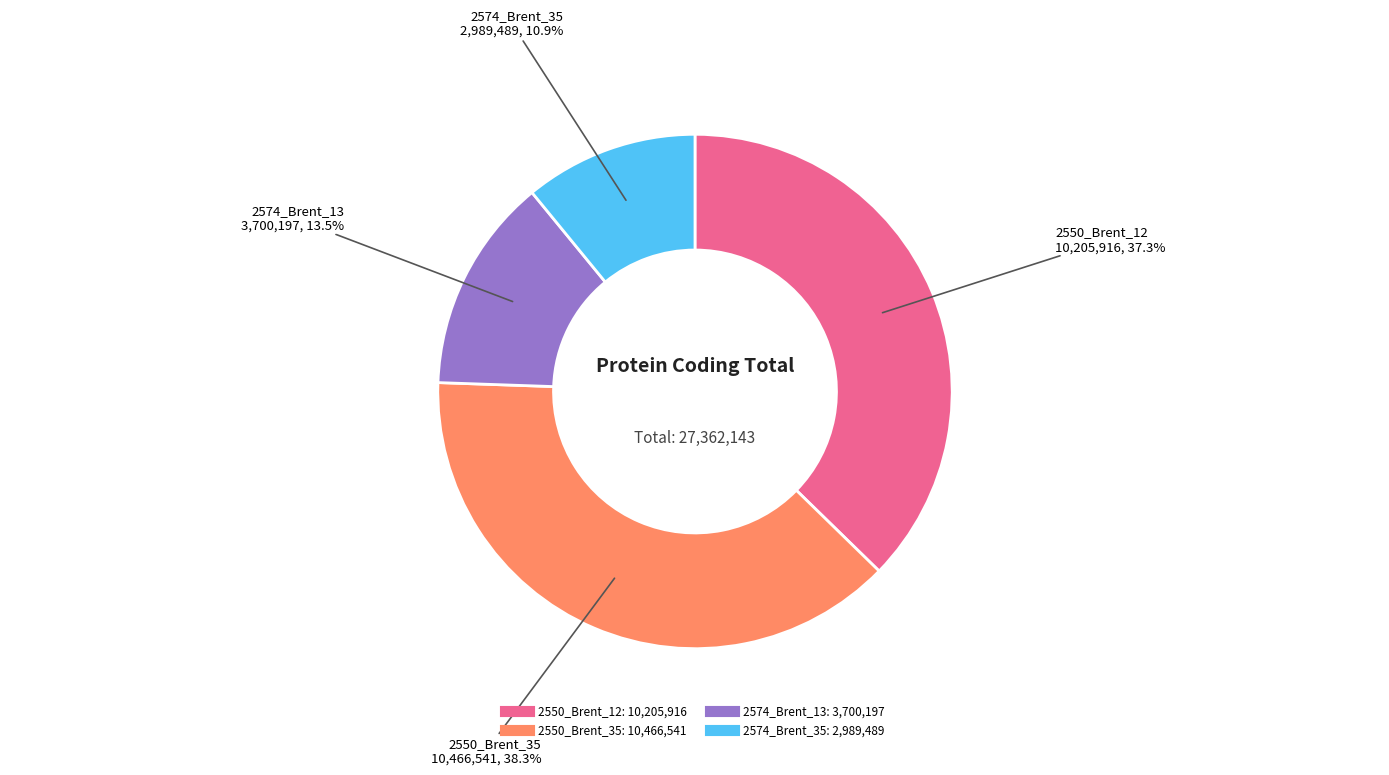

Is there any slice that represents more than half of the pie?

No